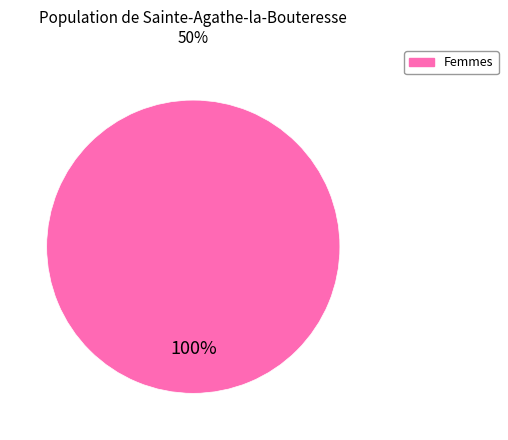

Does any single category account for the majority?

Yes